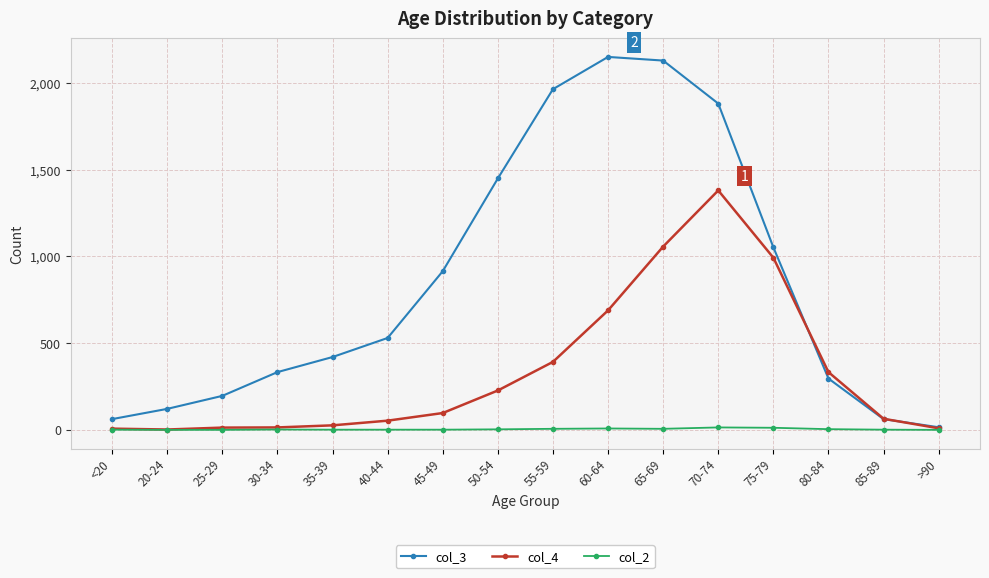

Which series has the largest range (max minus min)?

col_3